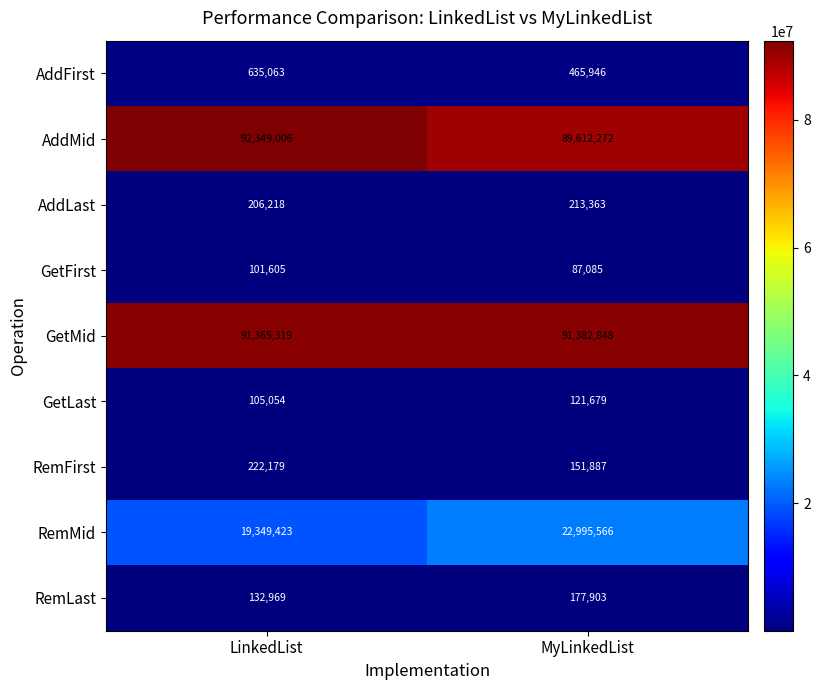

At LinkedList, list the series in order from largest to smallest.

AddMid, GetMid, RemMid, AddFirst, RemFirst, AddLast, RemLast, GetLast, GetFirst